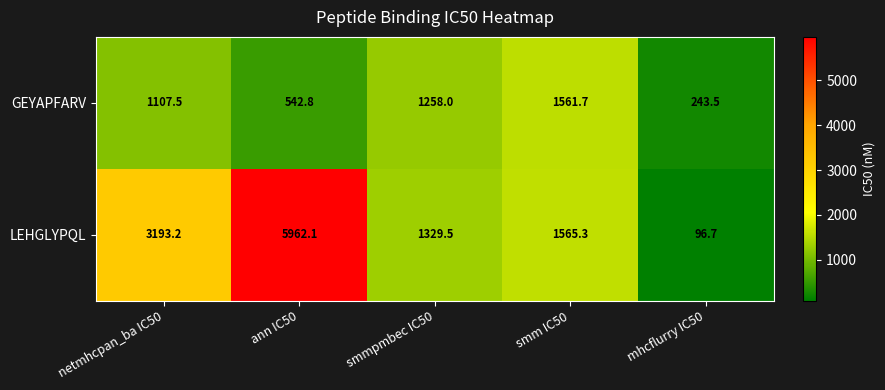

Rank the series at smmpmbec IC50 from highest to lowest value.

LEHGLYPQL, GEYAPFARV